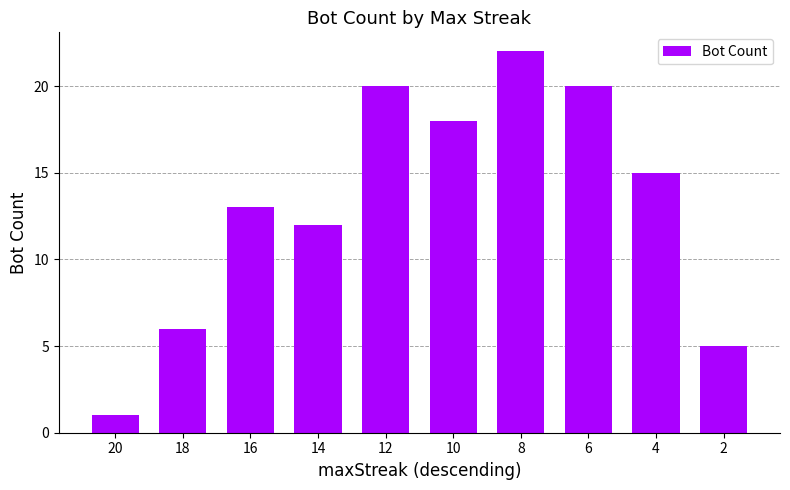

What is the maximum value shown in the chart?

22